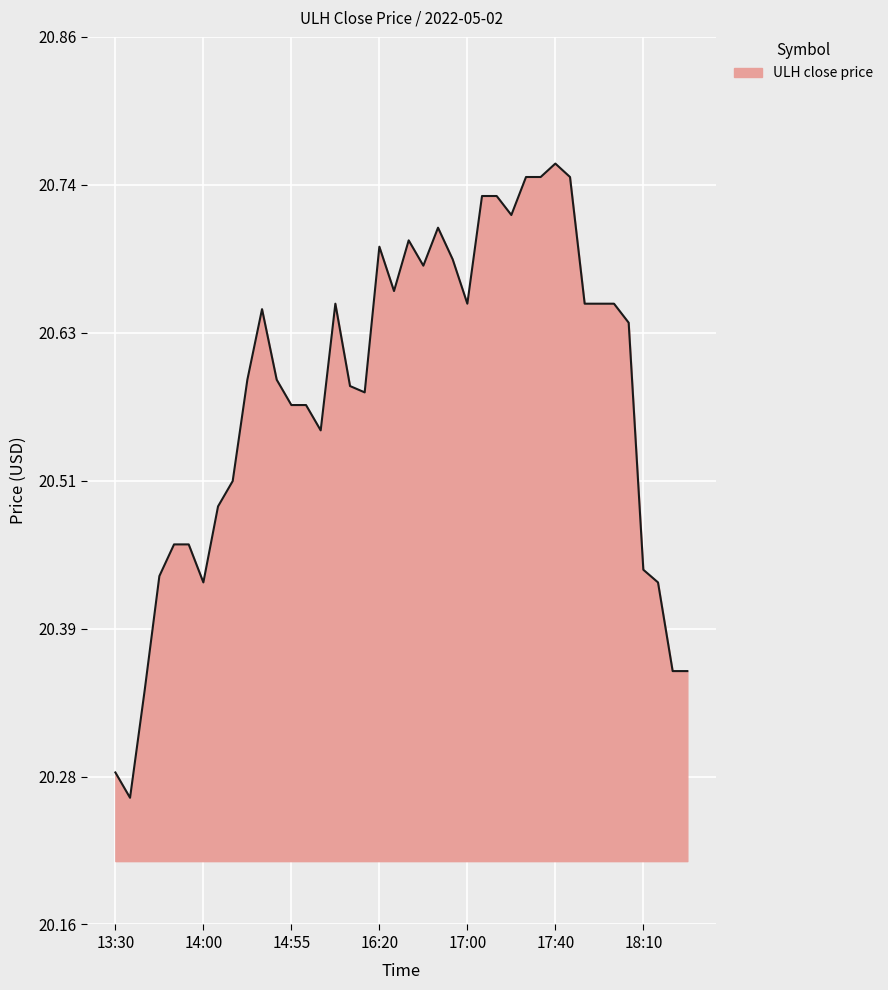

What is the difference between the maximum and minimum values?

0.5